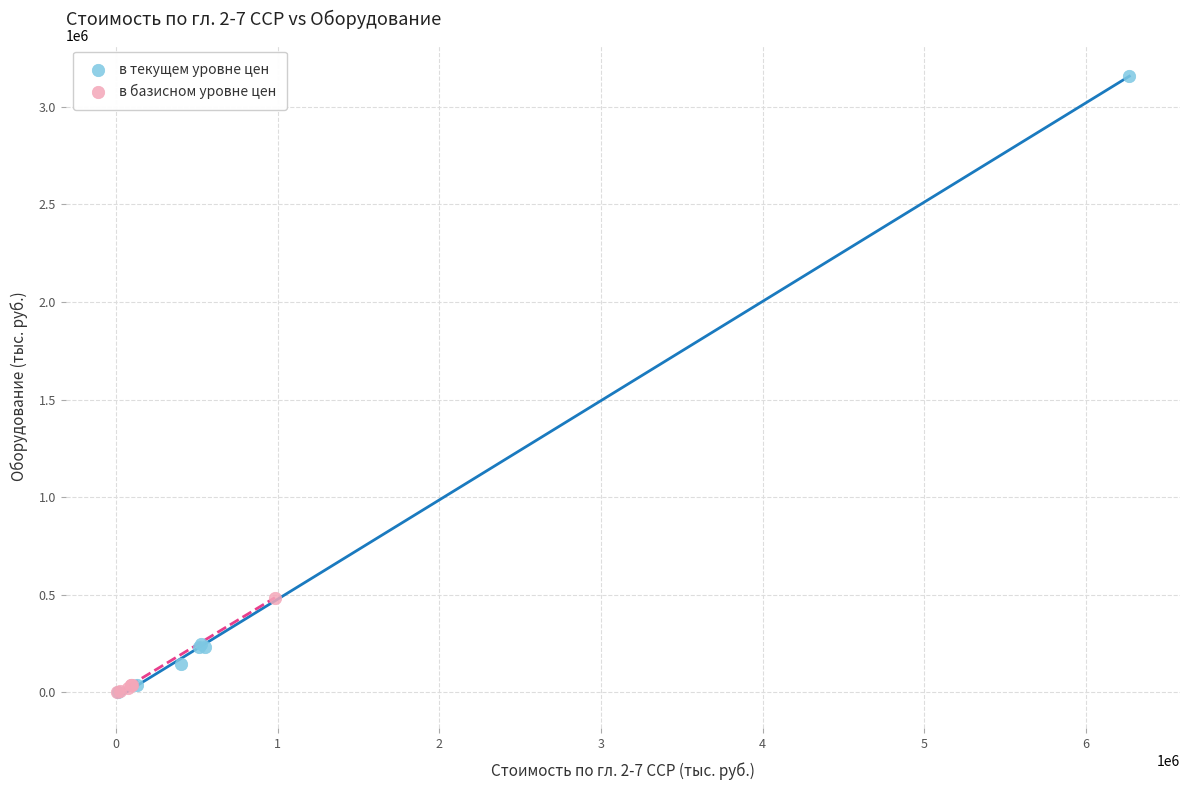

Which series contains the highest Y value?

в текущем уровне цен